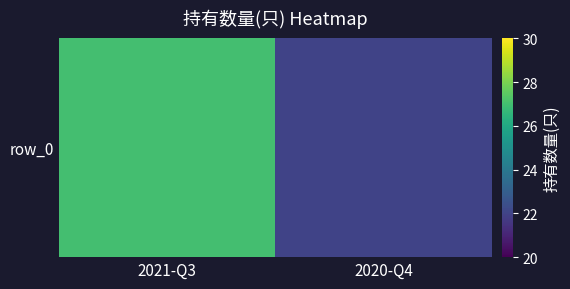

What is the change in value from 2021-Q3 to 2020-Q4?

-5